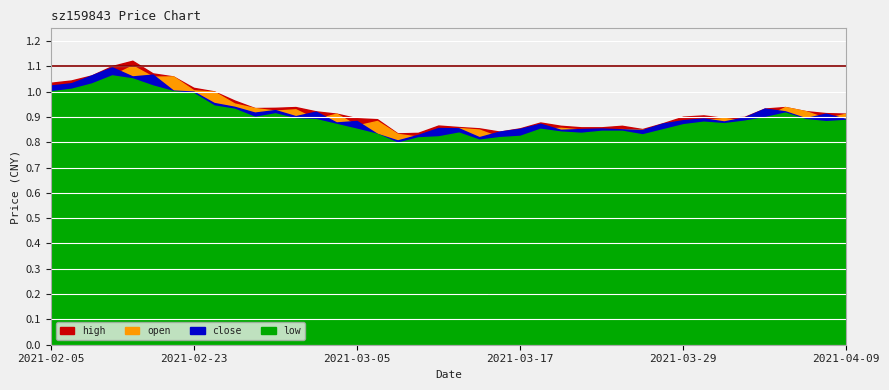

At 2021-04-08, list the series in order from largest to smallest.

high, close, open, low